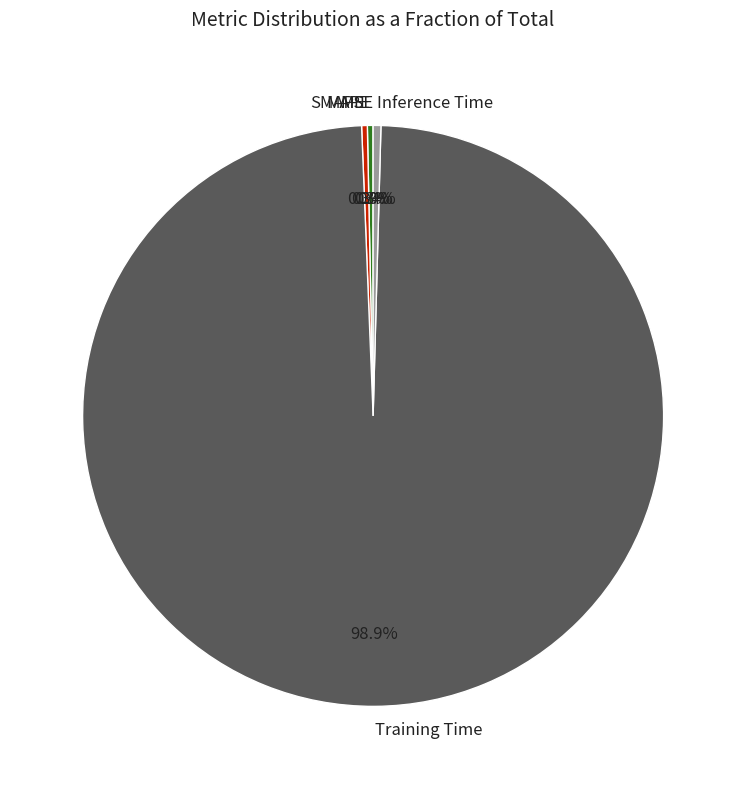

What percentage is the Training Time slice, to the nearest percent?

99%